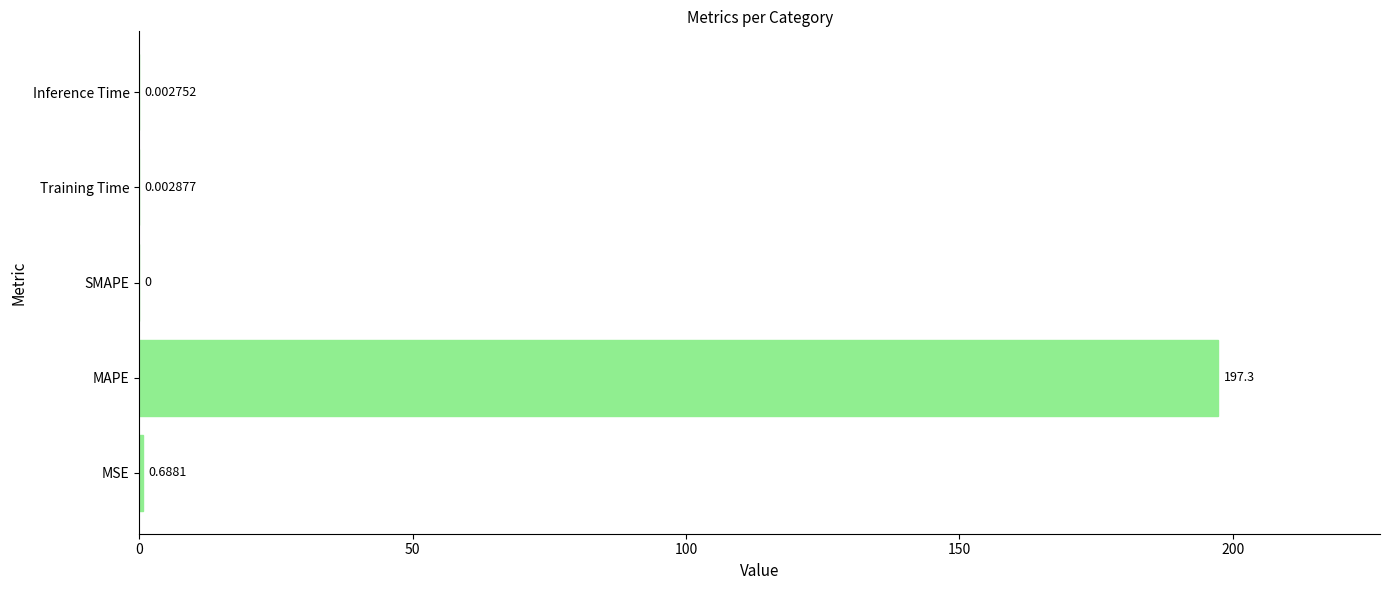

What is the change in value from MSE to MAPE?

+196.7